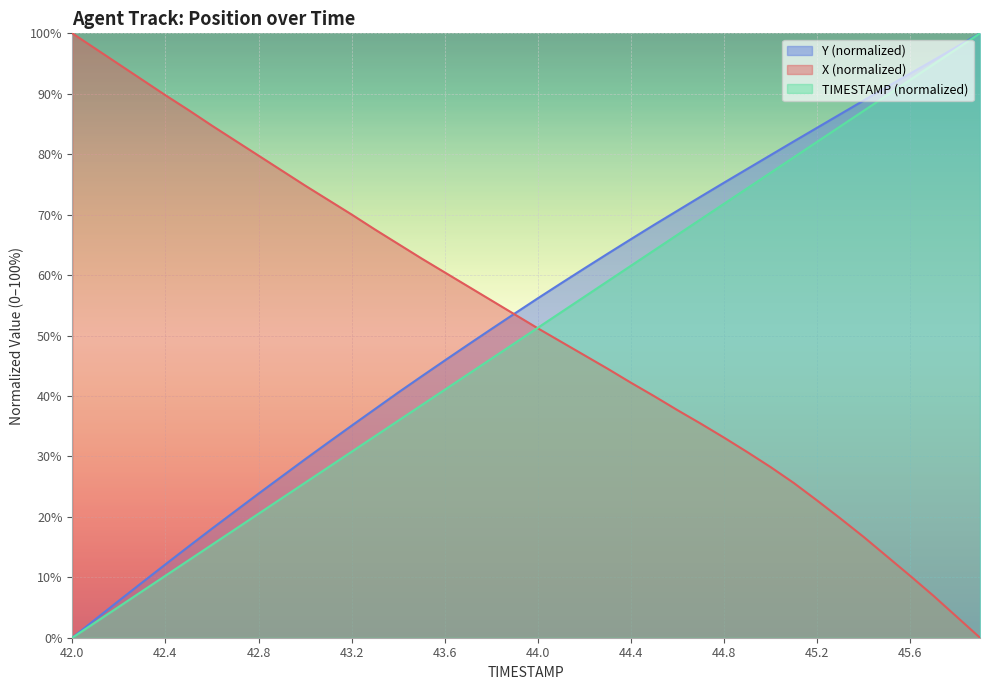

What is the difference between the highest and lowest values at 45.3?

66.9